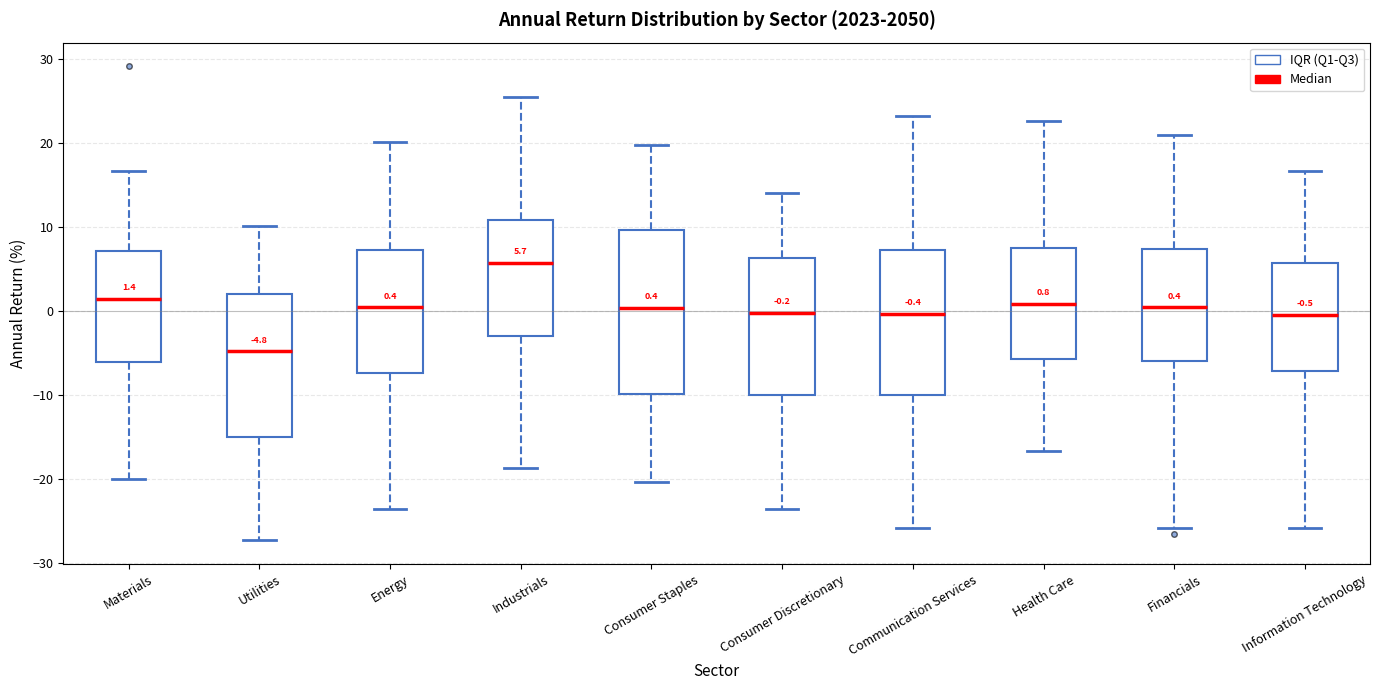

Which box is the tallest, from its lower edge to its upper edge?

Consumer Staples